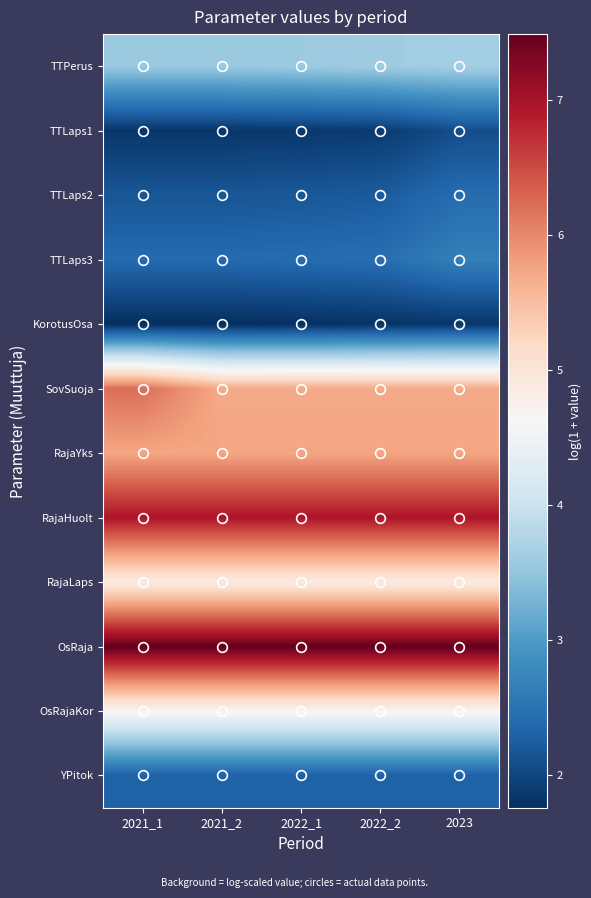

Between 2021_2 and 2022_1, which series saw the biggest shift?

TTPerus